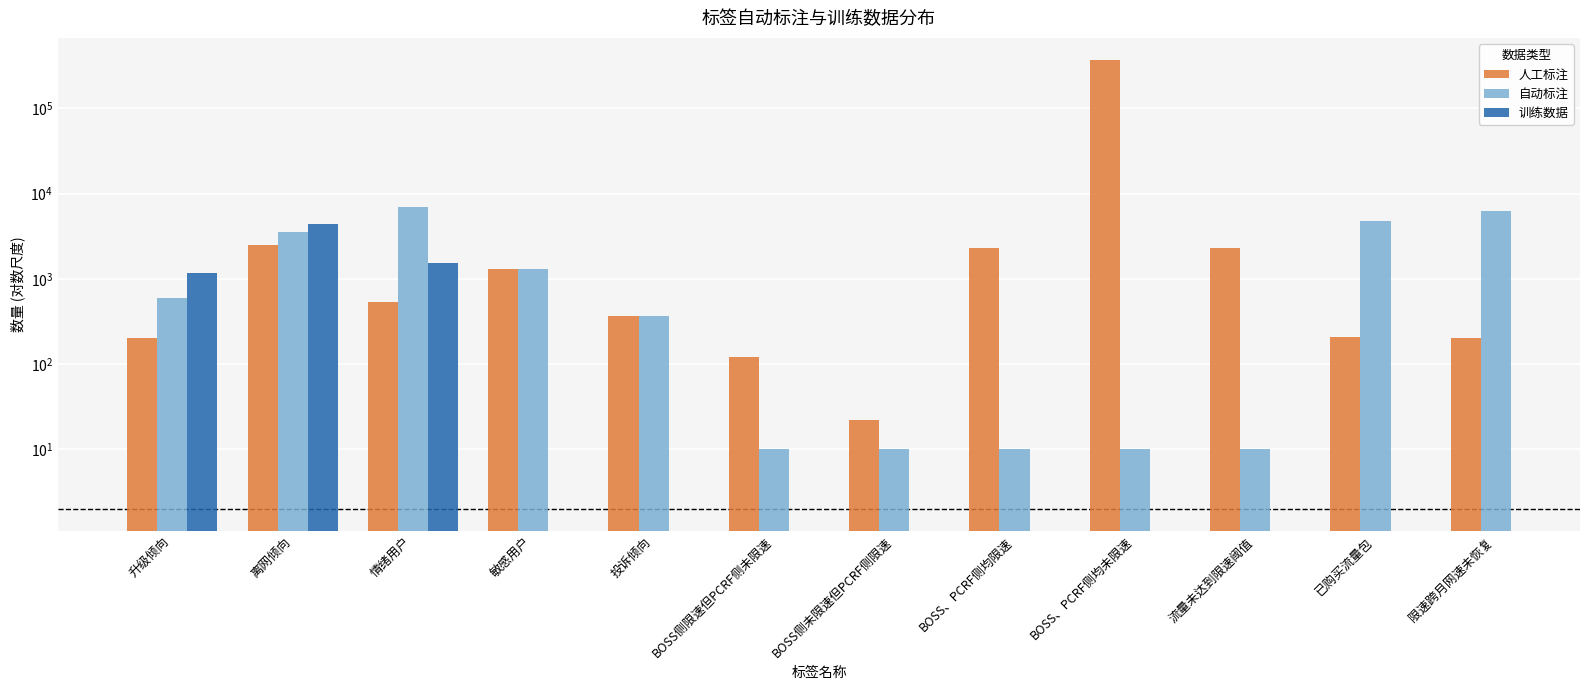

At 情绪用户, list the series in order from smallest to largest.

人工标注, 训练数据, 自动标注